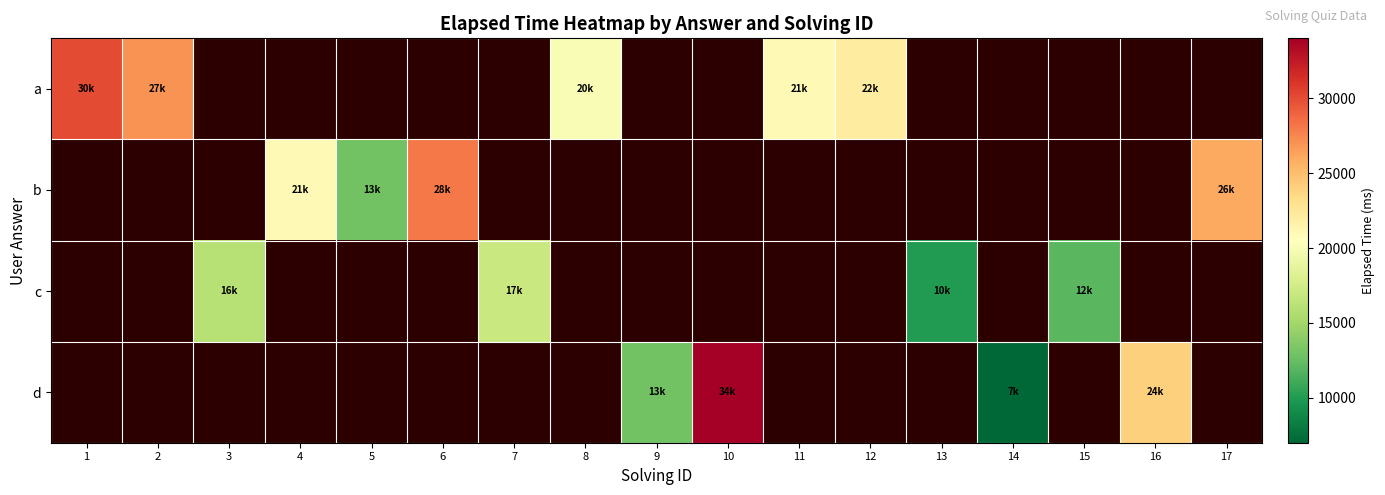

What is the highest value of the a series?

30000.0